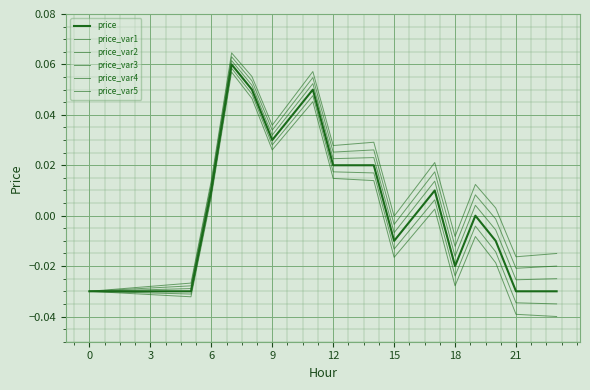

True or false: price_var5 has more than 2 points higher than both neighbors.

True